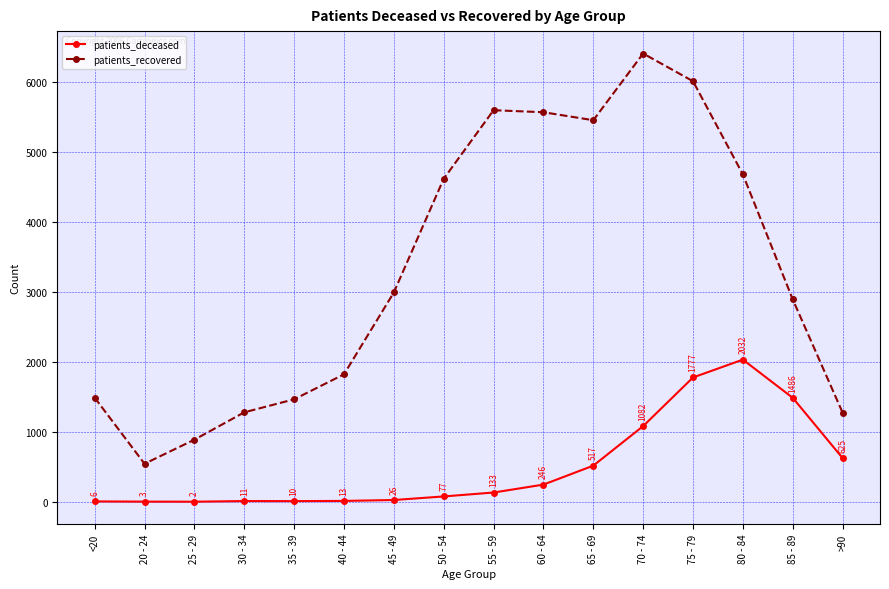

What is the sum of the patients_recovered values at 30 - 34 and 60 - 64?

6846